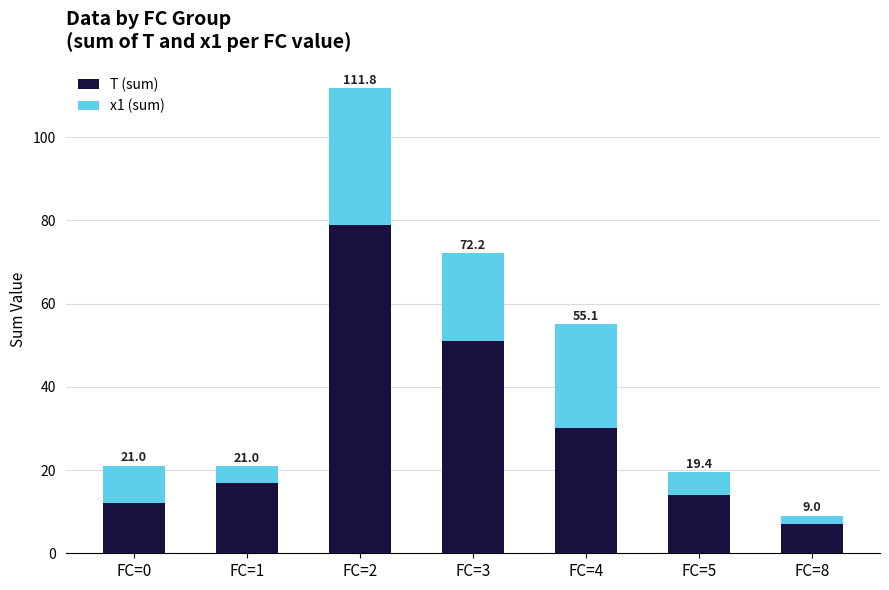

Which series changed the most between FC=2 and FC=5?

T (sum)